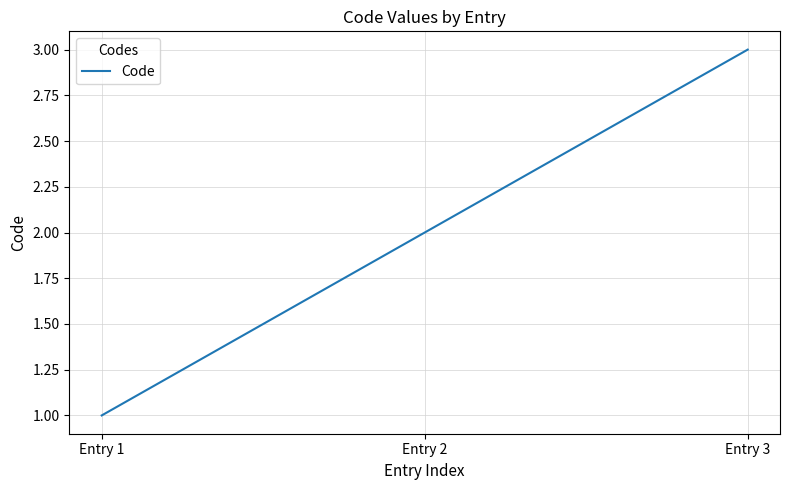

Rank the categories by value from lowest to highest.

Entry 1, Entry 2, Entry 3